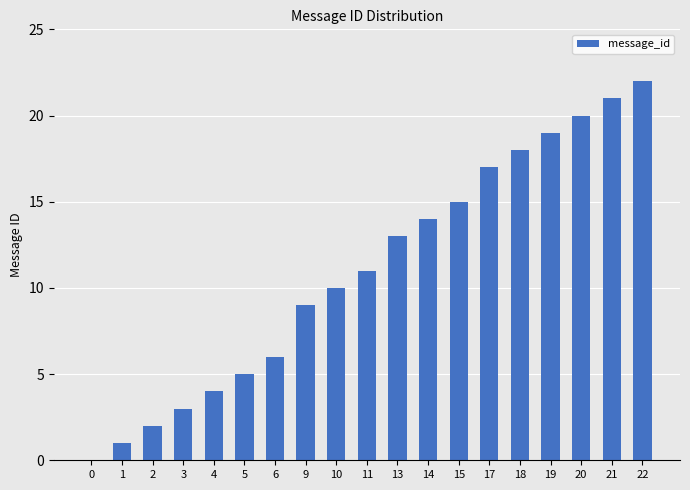

At which label is the value closest to 11?

11